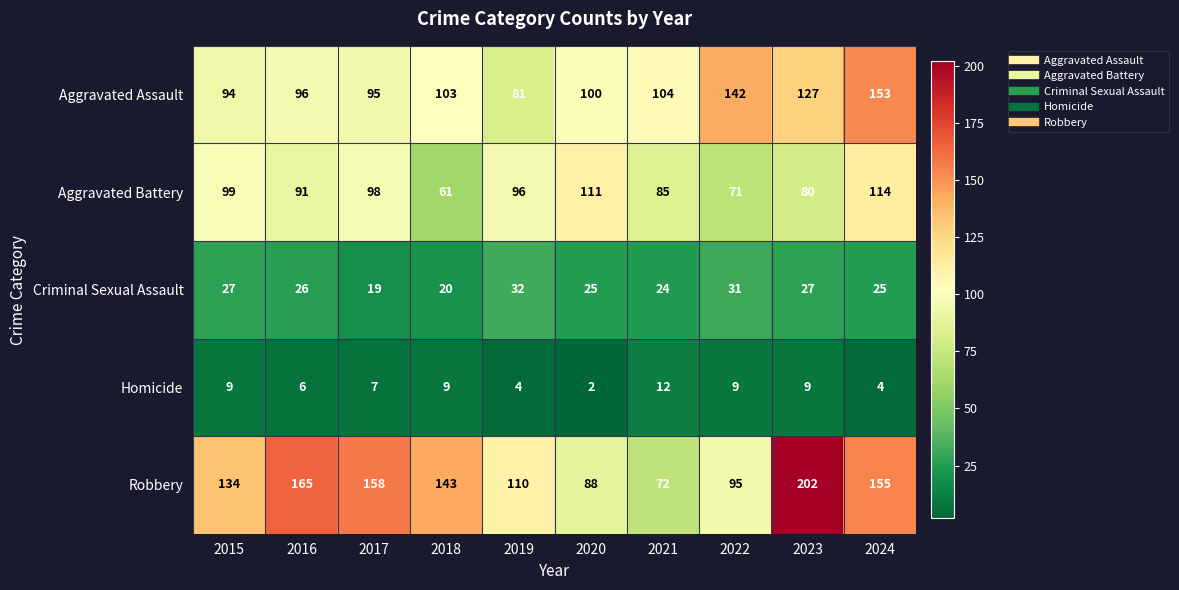

What is the difference between the maximum and minimum values in the Criminal Sexual Assault series?

13